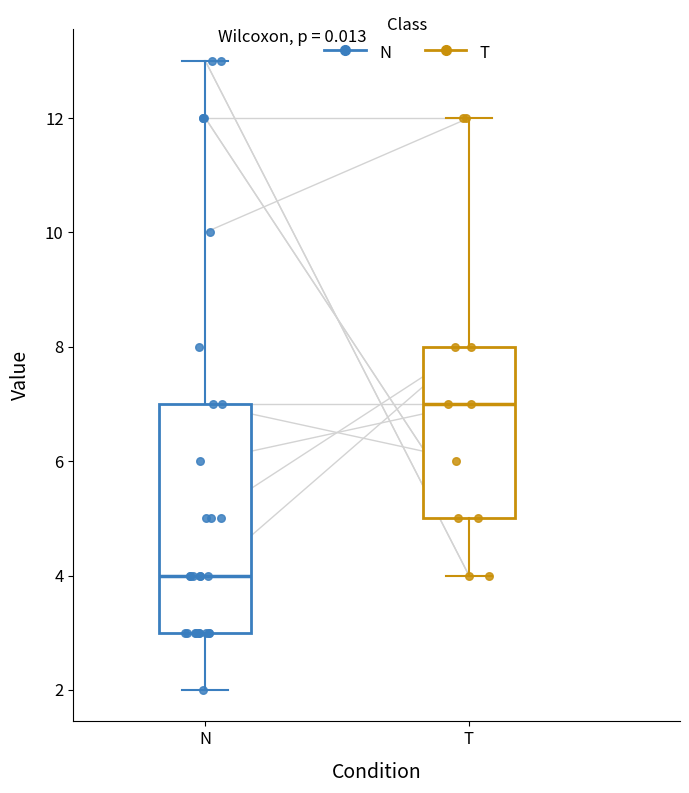

Reading left to right, read every box against the y-axis: the position of its median line, the range the box covers, and the ends of its whiskers. The values are not printed on the chart, so give them approximately, as read against the axis.

N: median 4, box 3 to 7, whiskers 2 to 13
T: median 7, box 5 to 8, whiskers 4 to 12